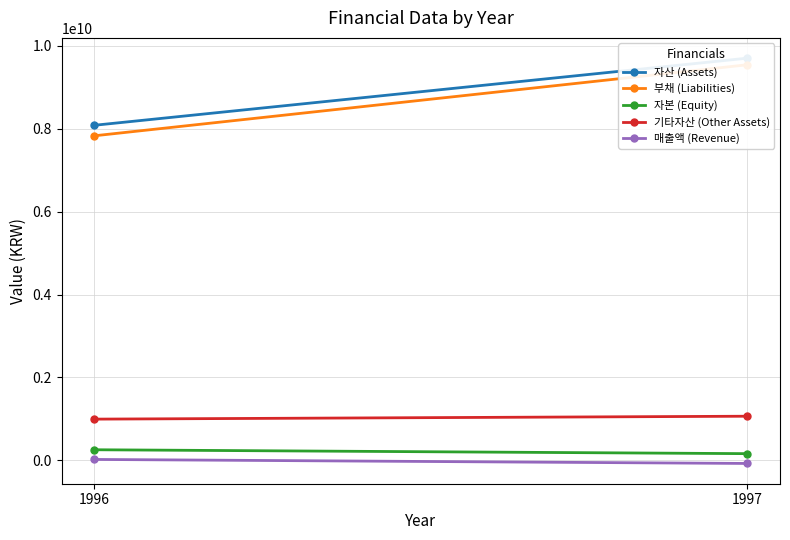

How many 자본 (Equity) values are between 159700079 and 253728819?

2